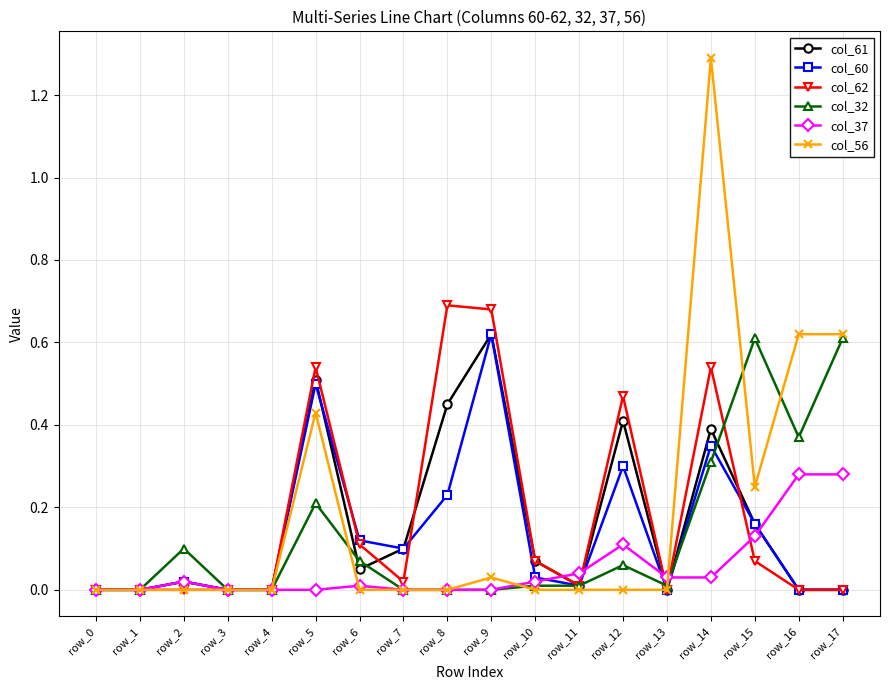

Is it true that col_32 equals -0.3 at row_3?

False